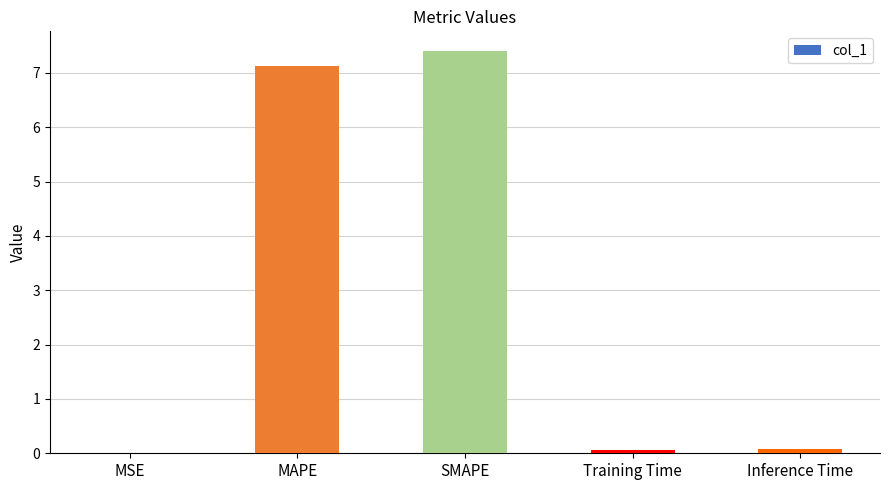

What is the average value?

2.9